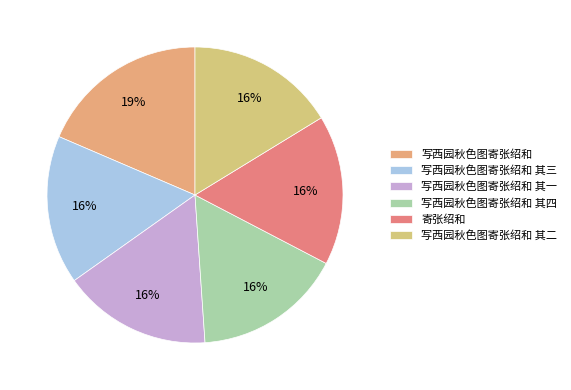

Which has a higher value, 寄张绍和 or 写西园秋色图寄张绍和 其三?

寄张绍和